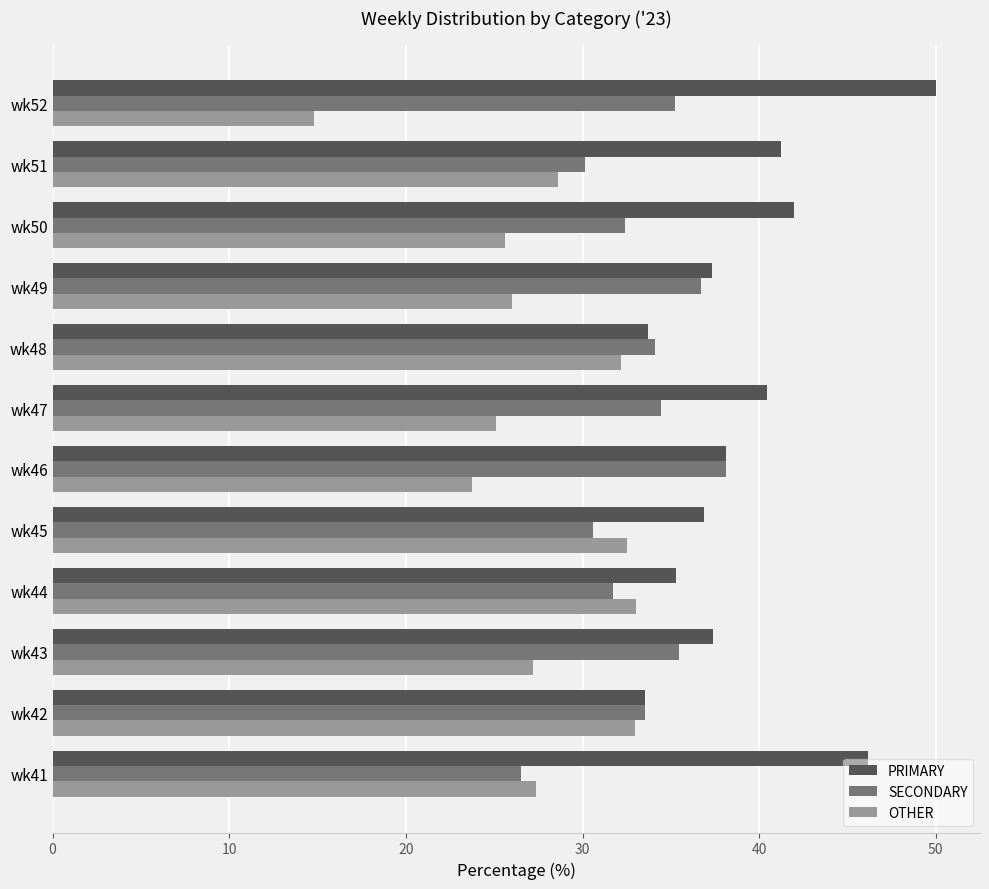

The SECONDARY series shows 38.1 at wk46. True or false?

True